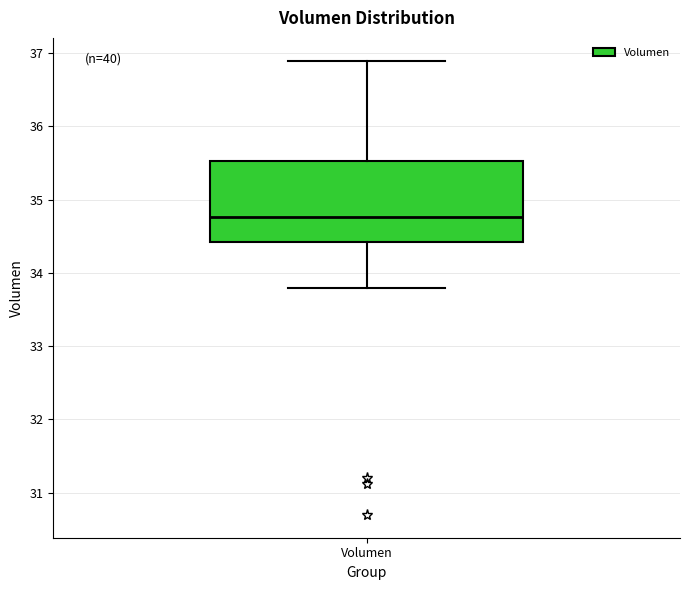

Read this box plot against the y-axis: the position of the median line, the range covered by the box, and the ends of both whiskers. The values are not printed on the chart, so give them approximately, as read against the axis.

median 34.8, box 34.4 to 35.5, whiskers 33.8 to 36.9